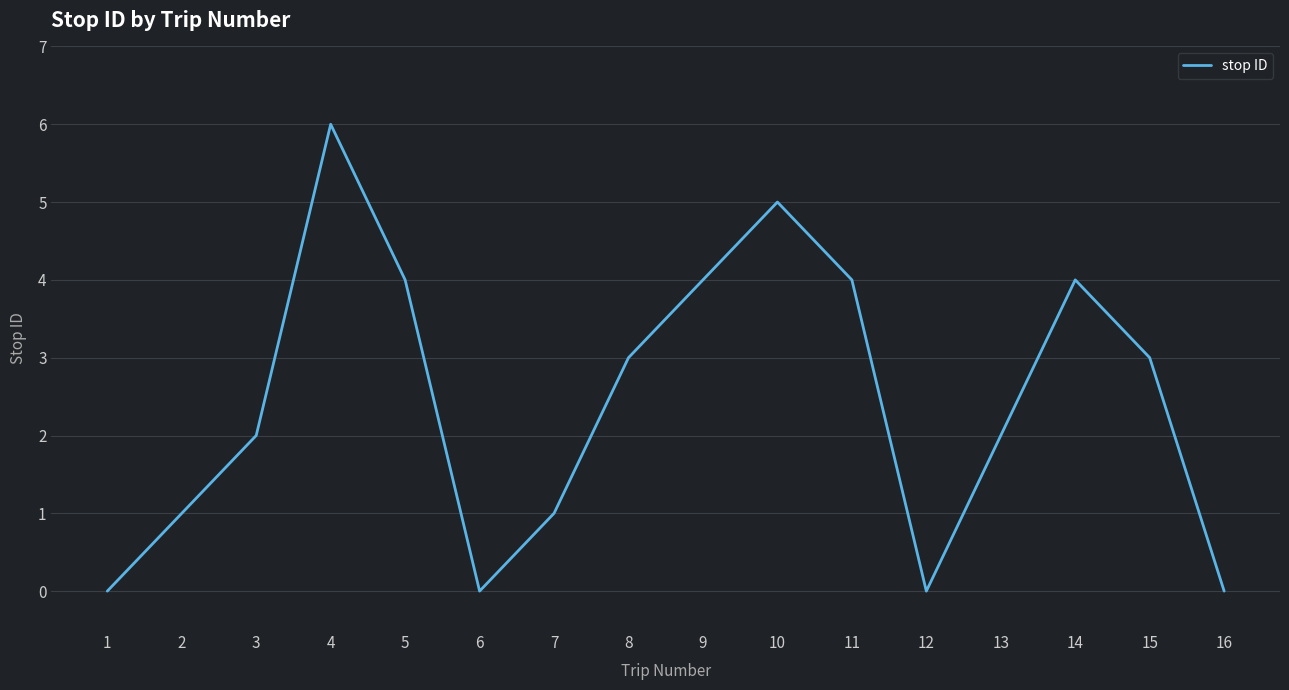

The value at 2 is 1. True or false?

True